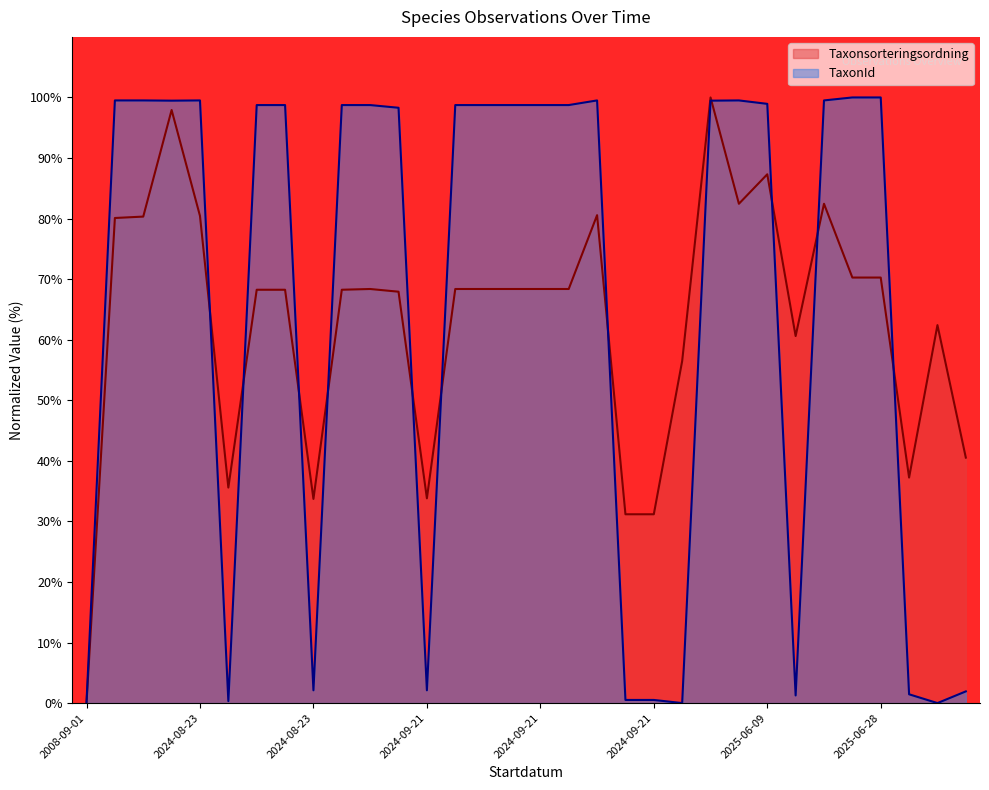

How many interior local valleys does the Taxonsorteringsordning series have?

6